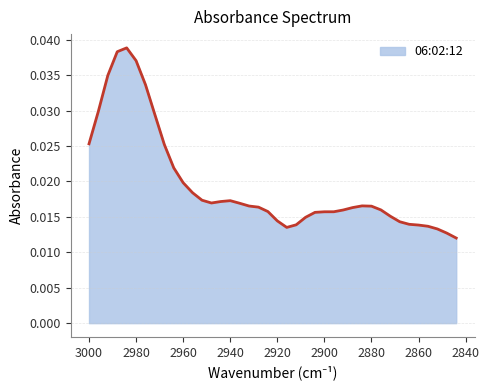

Where is the first local maximum?

2984